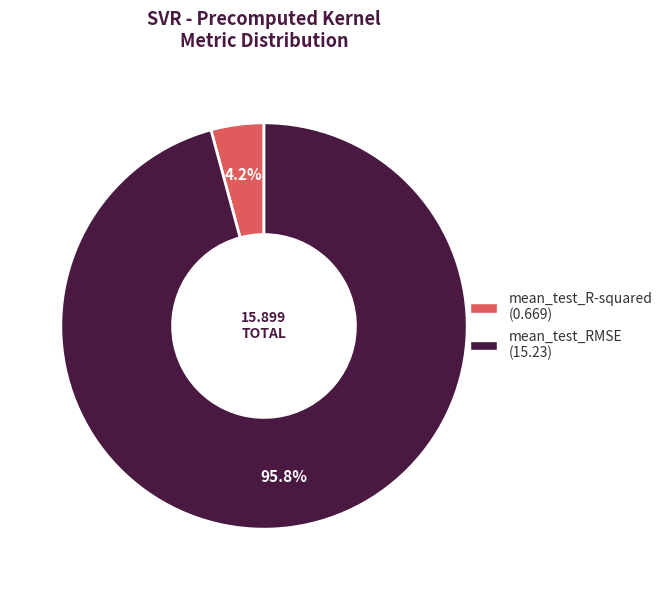

How many segments does this pie chart have?

2